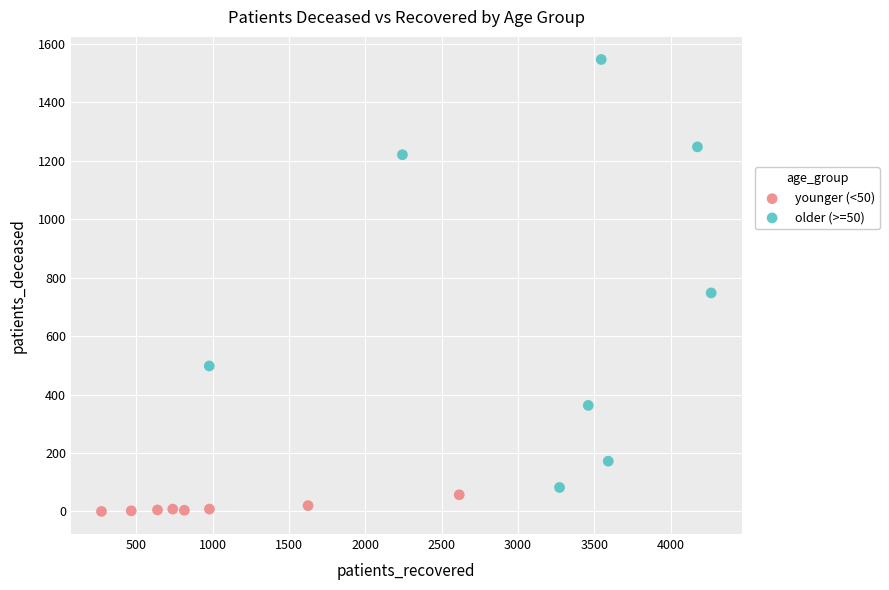

Which series reaches the minimum Y coordinate?

younger (<50)